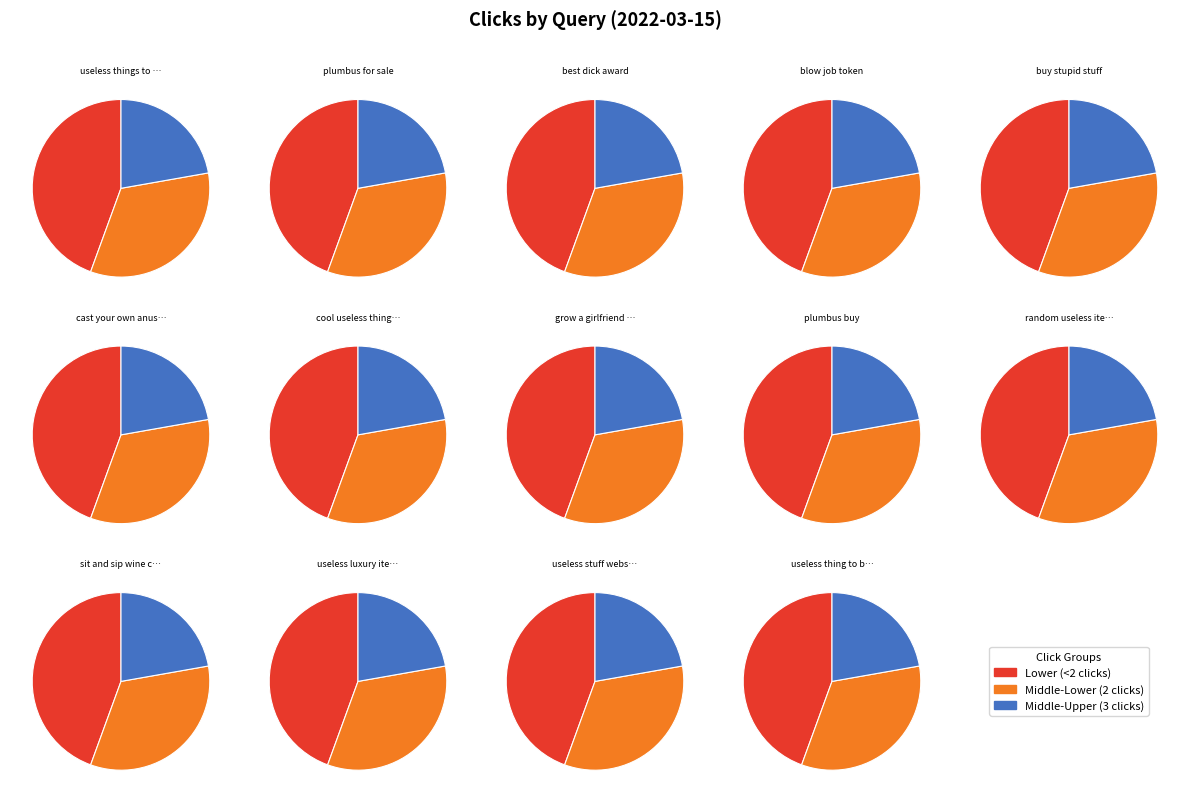

What is the change in value from plumbus for sale to useless stuff website?

-1